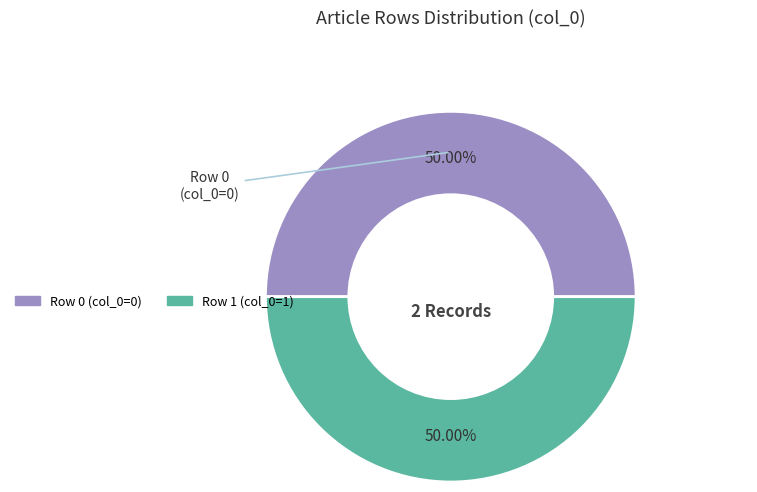

How many segments does this pie chart have?

2